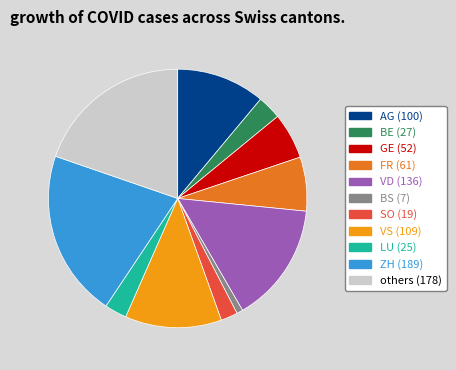

Is there any slice that represents more than half of the pie?

No